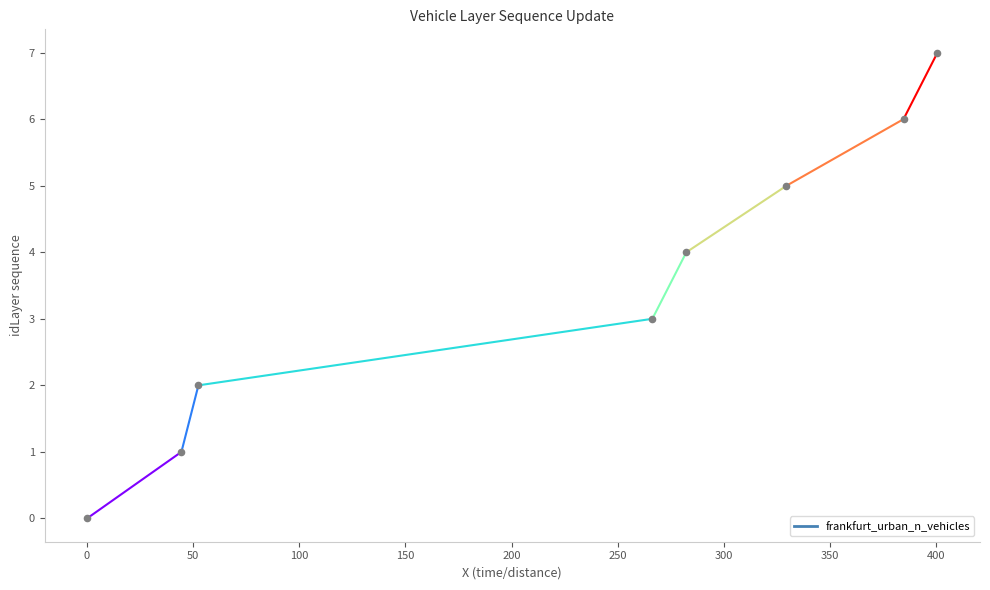

Which has a higher value, 0 or 50?

50